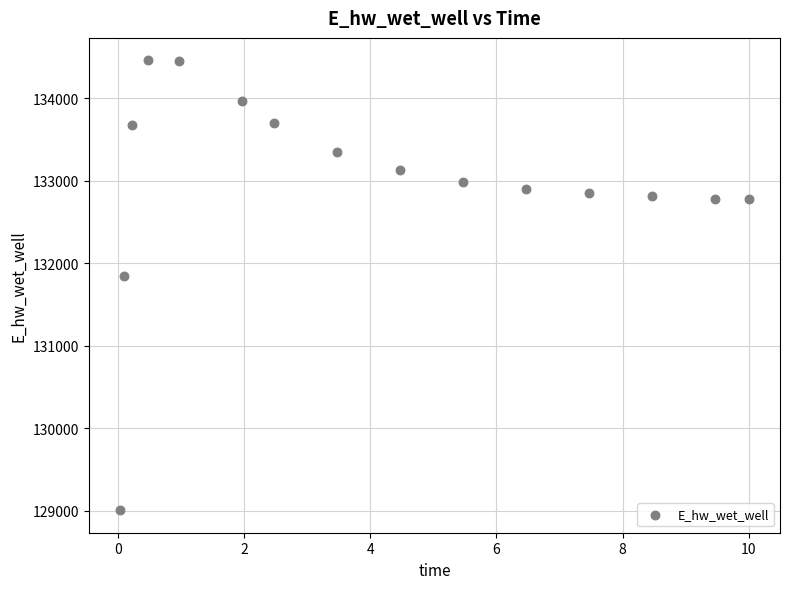

What Y value in the scatter plot is closest to 131734?

131852.2